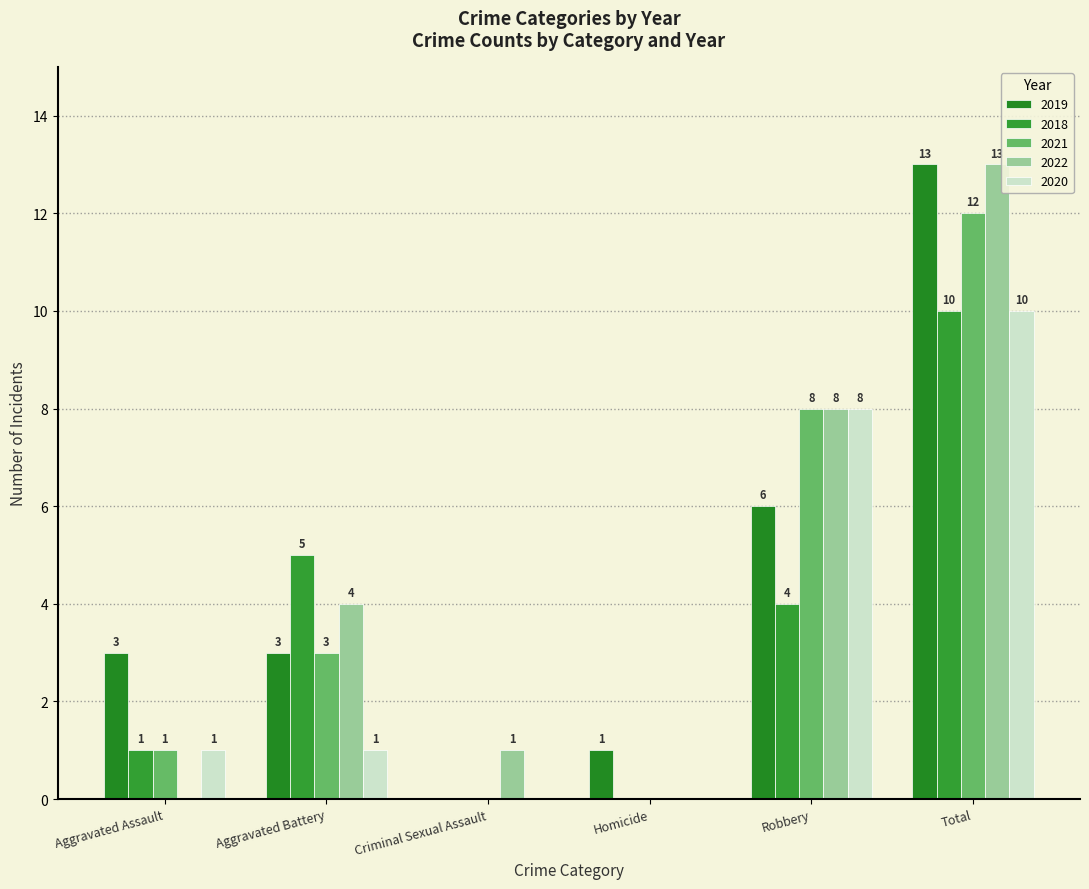

What is the difference between the 2019 values at Robbery and Aggravated Assault?

3